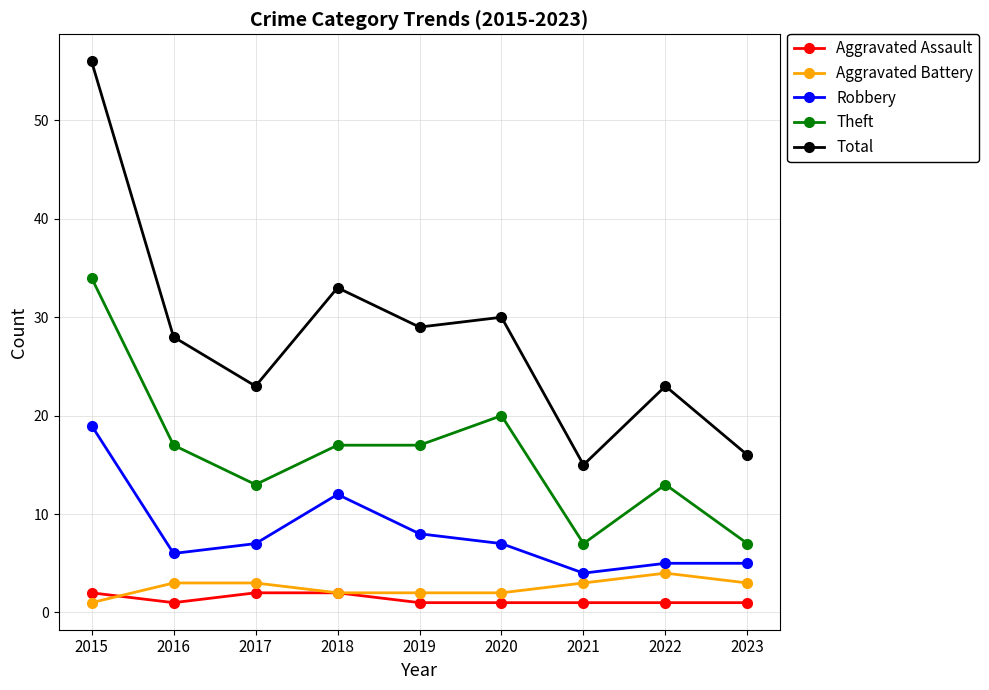

Reading left to right, list all the values displayed in this chart.

Aggravated Assault: 2	1	2	2	1	1	1	1	1
Aggravated Battery: 1	3	3	2	2	2	3	4	3
Robbery: 19	6	7	12	8	7	4	5	5
Theft: 34	17	13	17	17	20	7	13	7
Total: 56	28	23	33	29	30	15	23	16